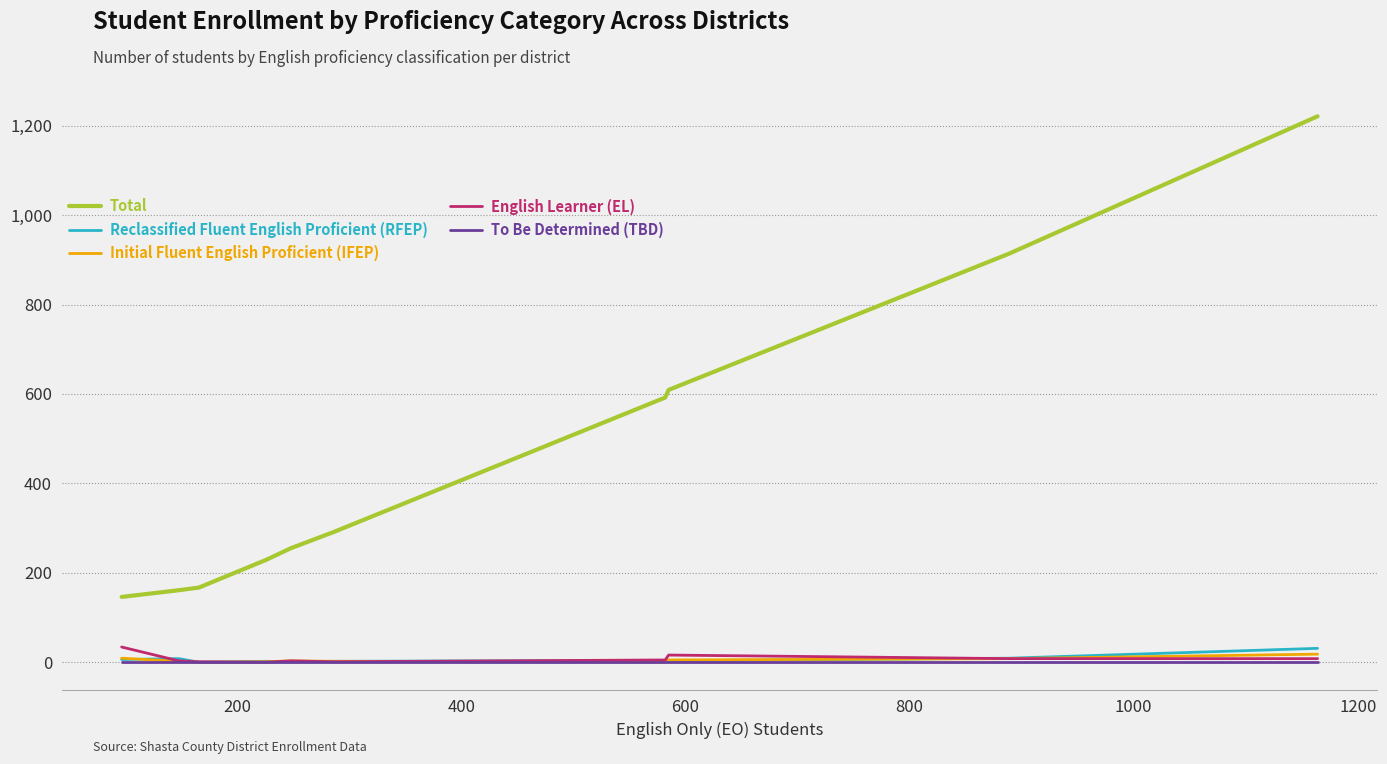

Which series has the widest spread of values?

Total